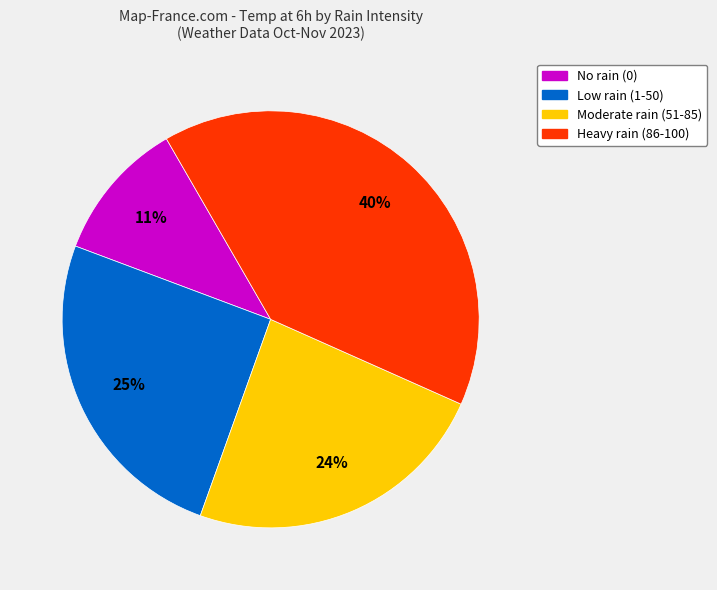

How many slices are in this pie chart?

4